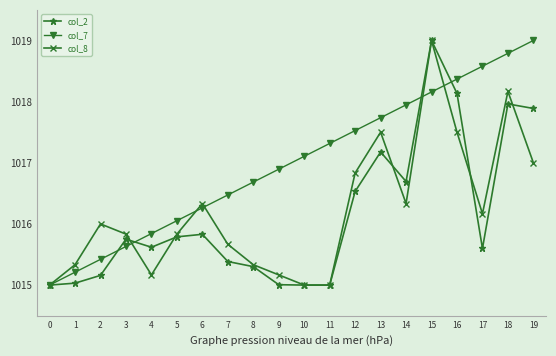

True or false: col_7 and col_2 cross at least once.

True